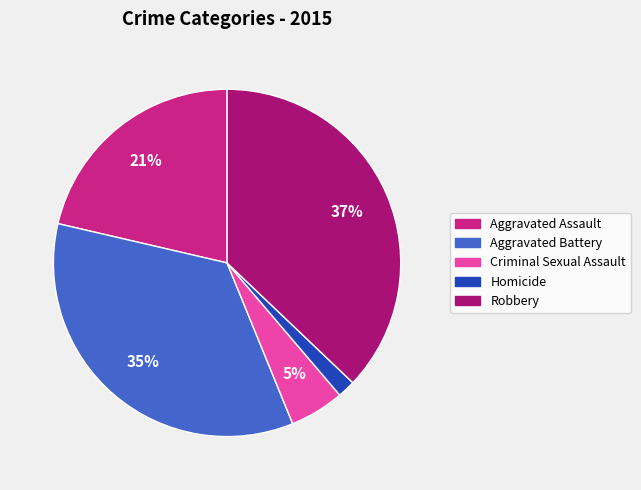

Combined, do Criminal Sexual Assault and Aggravated Battery account for over 50%?

No